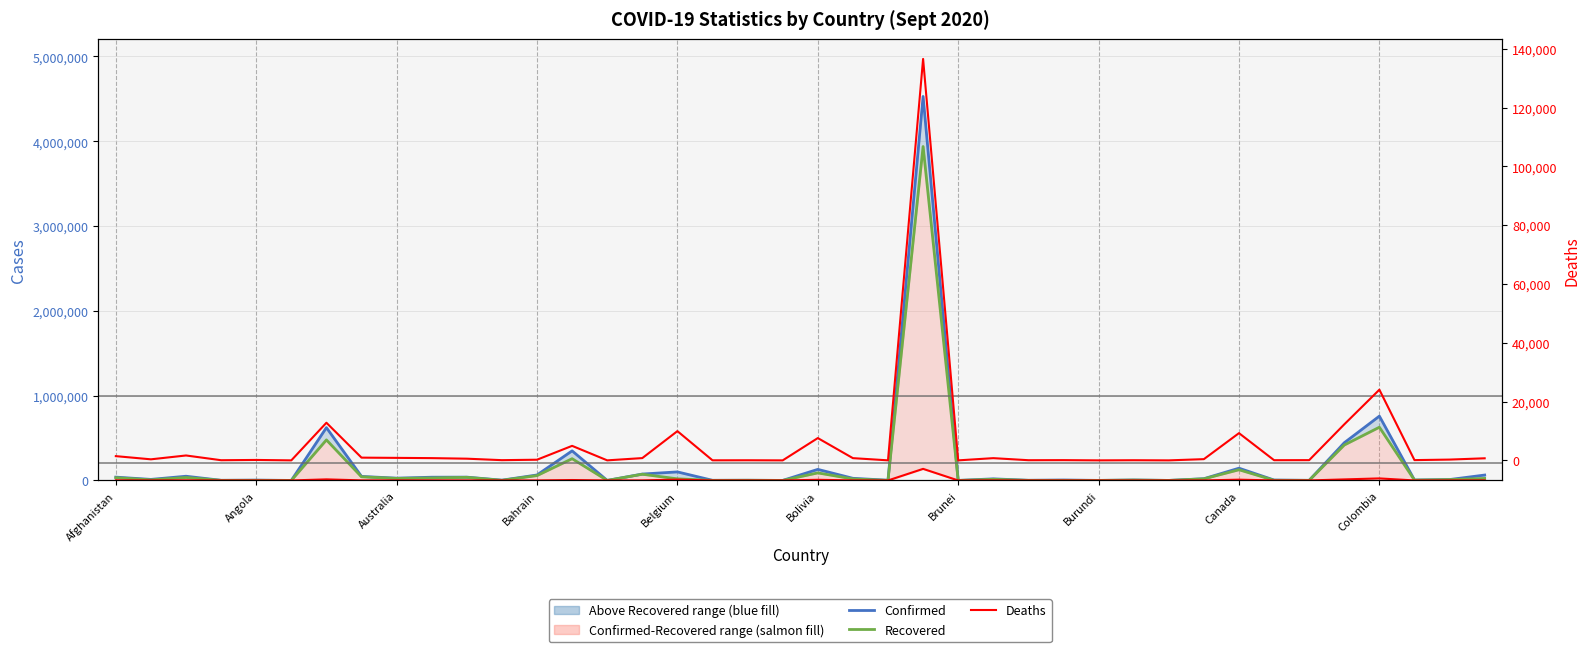

Reading left to right, what are all the values shown in this chart?

Confirmed: 39044	12226	49623	1564	3901	96	622934	47431	26898	38095	39042	3214	64499	348918	185	75461	100748	1606	2280	259	130470	25217	2567	4528240	145	18819	1816	5263	473	5186	275	20431	144607	4786	1149	444674	758398	4986	10488	63712
Recovered: 32576	6888	34923	1164	1445	92	478077	42608	24060	29229	36601	1679	57299	256565	172	73212	18945	876	1950	190	89032	17489	624	3937914	142	13558	1176	1188	374	4581	274	19124	125984	1830	966	418101	627685	3887	9891	23552
Deaths: 1441	358	1665	53	147	3	12799	930	849	766	574	73	221	4939	7	776	9944	20	40	0	7586	758	13	136532	3	755	56	81	1	50	0	416	9262	62	81	12254	24039	89	268	706
Deaths (right): 1441	358	1665	53	147	3	12799	930	849	766	574	73	221	4939	7	776	9944	20	40	0	7586	758	13	136532	3	755	56	81	1	50	0	416	9262	62	81	12254	24039	89	268	706